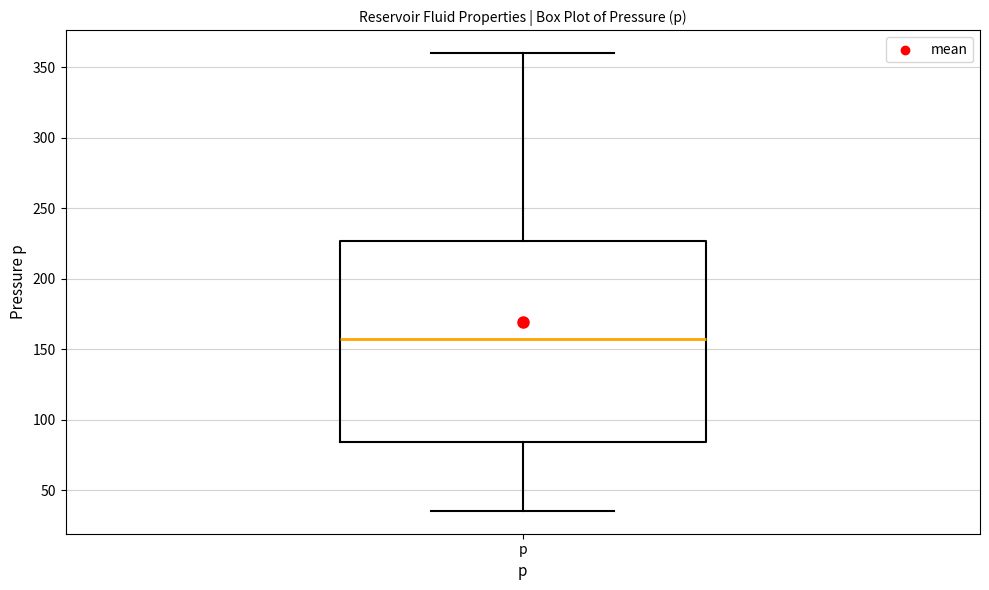

Where is the lower edge of the box for p on the y-axis? The values are not printed on the chart, so give them approximately, as read against the axis.

85